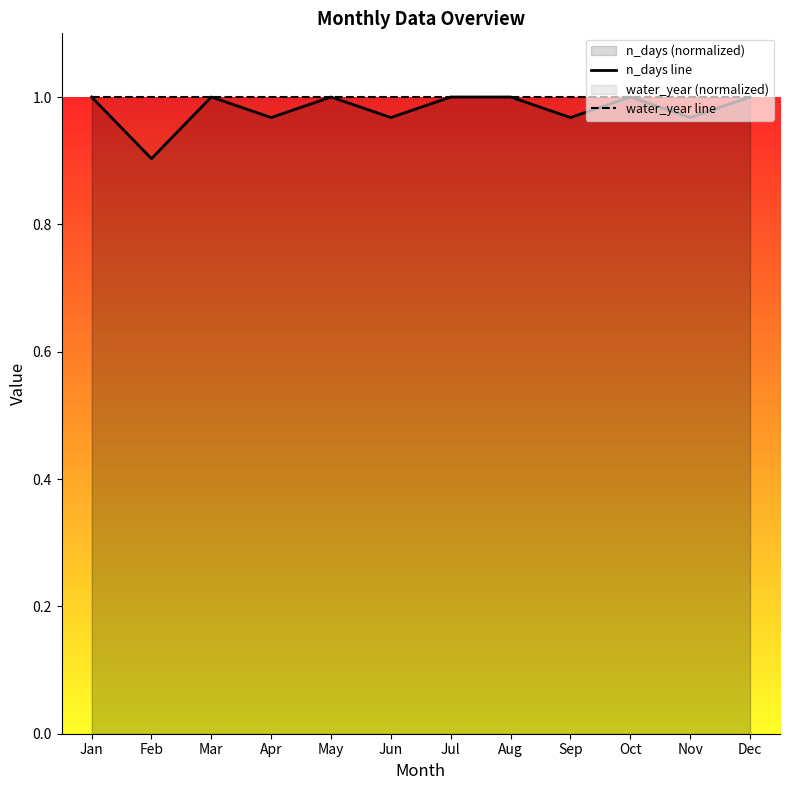

Is it true that n_days line equals 1.0 at Jun?

True